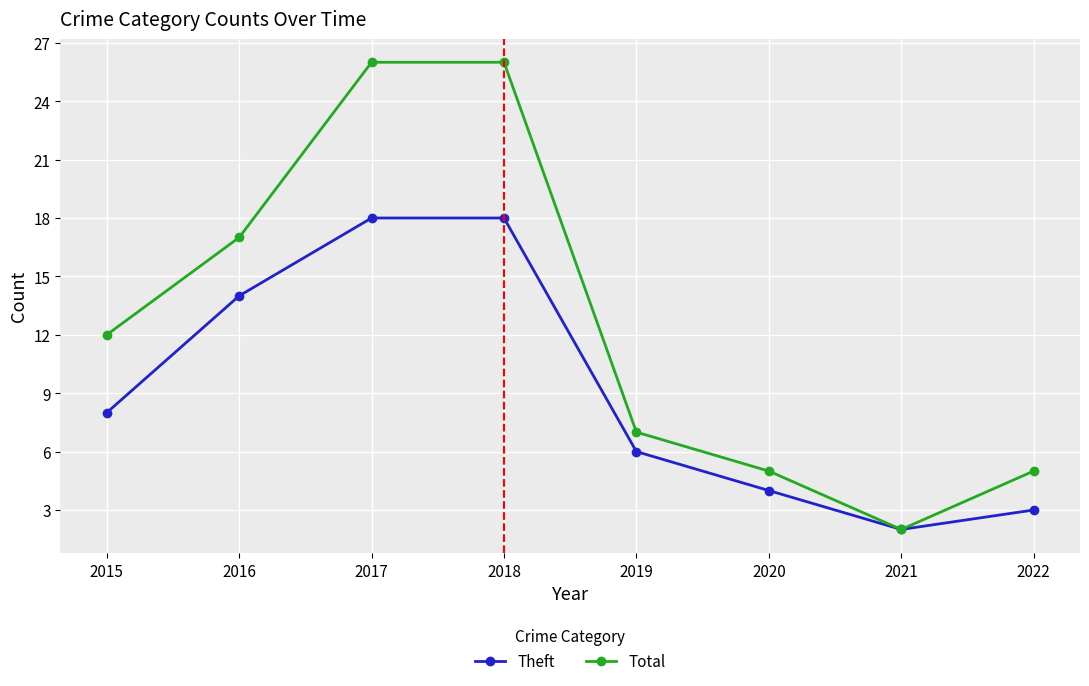

What is the spread (max minus min) of values at 2016?

3